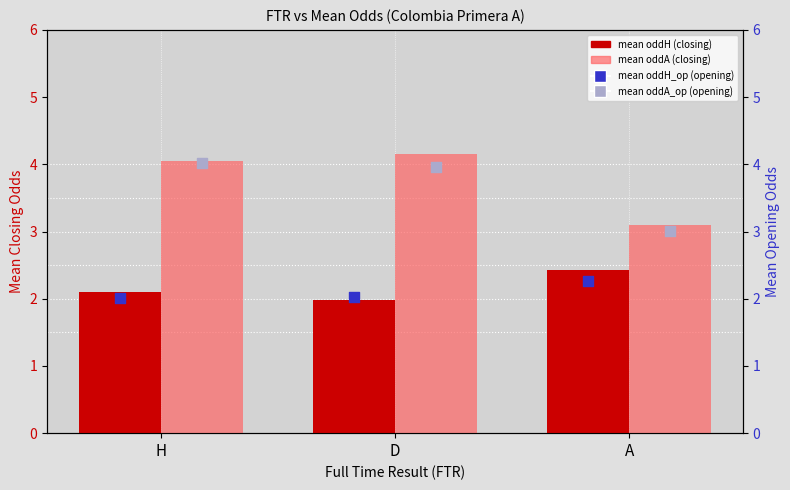

What is the total value across all series at A?

10.8